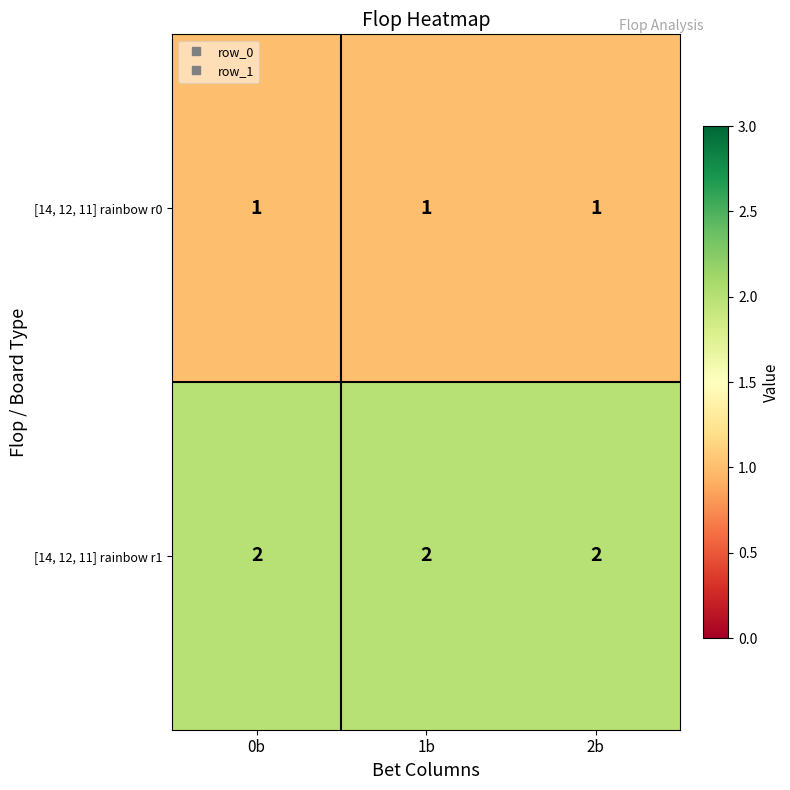

What is the sum of the [14, 12, 11] rainbow r1 values at 0b and 2b?

4